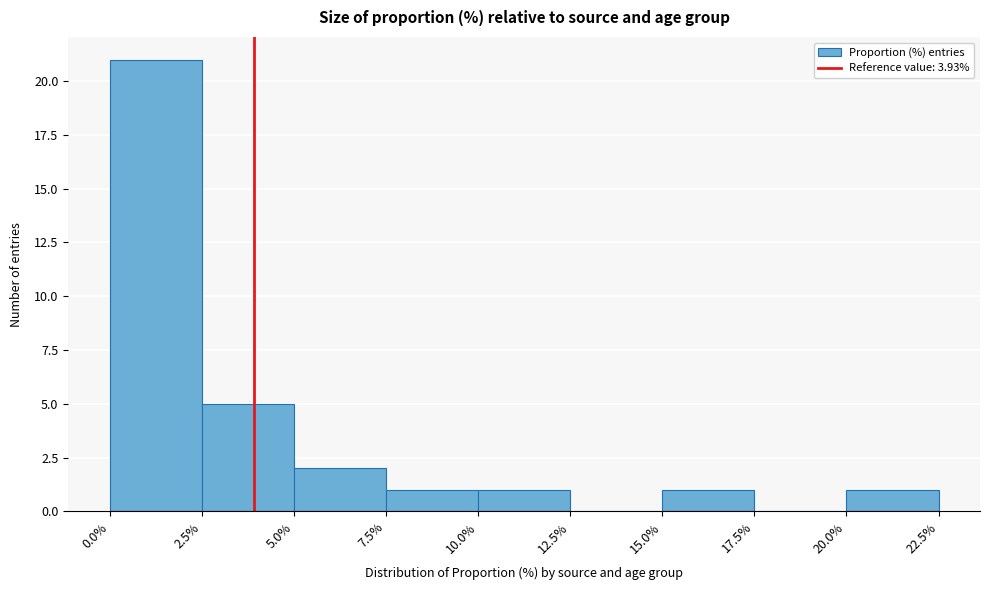

Which range on the x-axis has the tallest bar?

0.0% to 2.5%